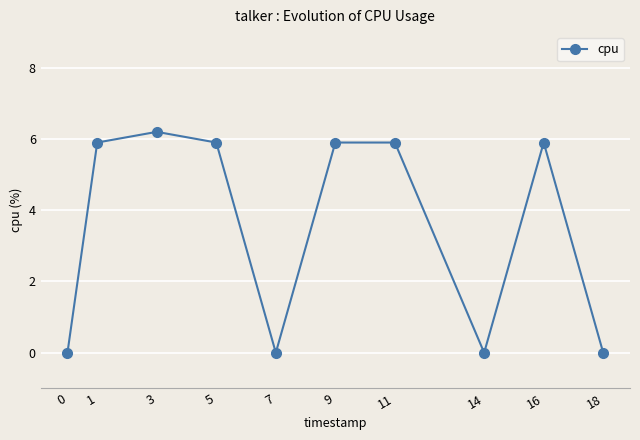

What is the sum of all values?

35.7